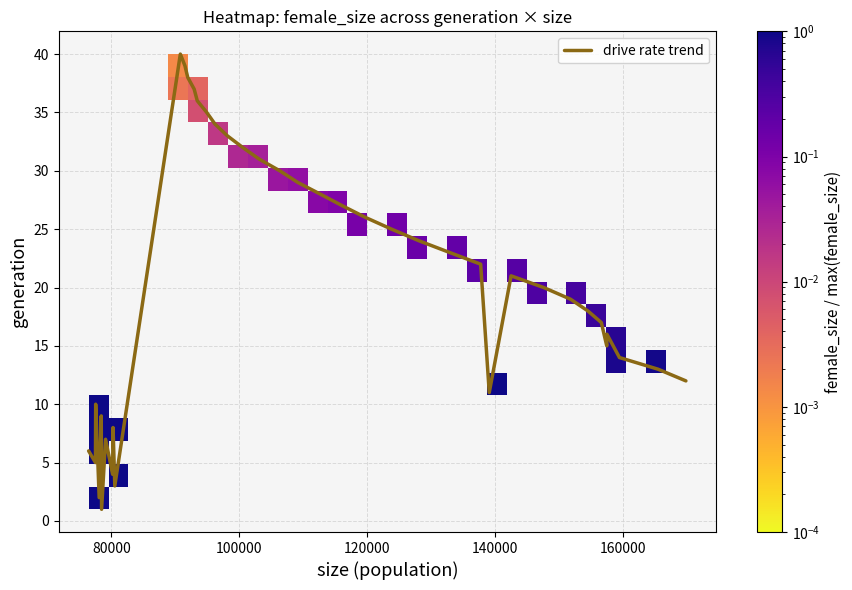

What is the greatest value displayed?

40